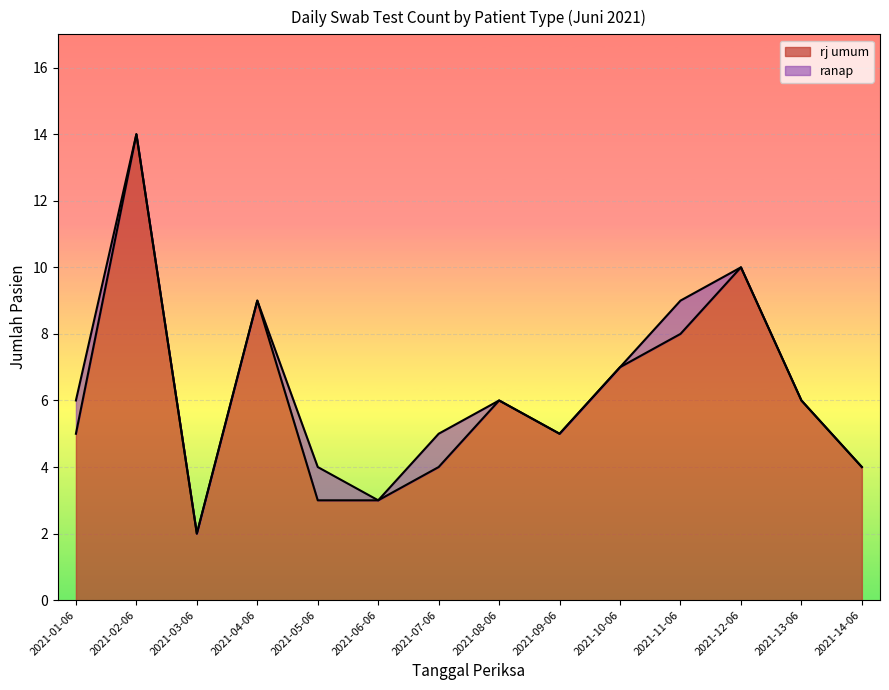

Does the chart display data point markers on the line(s)?

No